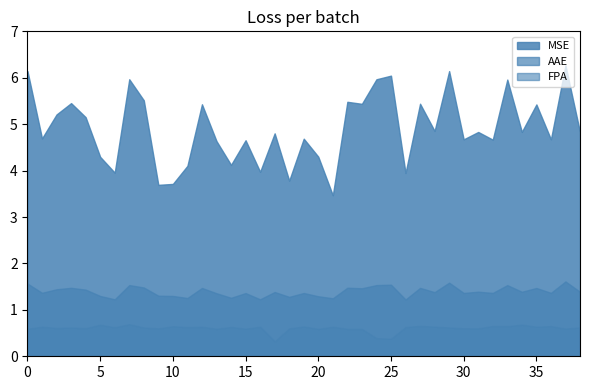

Rank the categories by FPA value from highest to lowest.

7, 34, 5, 27, 32, 36, 33, 10, 19, 28, 1, 16, 35, 12, 21, 14, 26, 11, 6, 38, 29, 3, 8, 2, 4, 30, 31, 9, 18, 37, 15, 13, 0, 22, 20, 23, 24, 25, 17